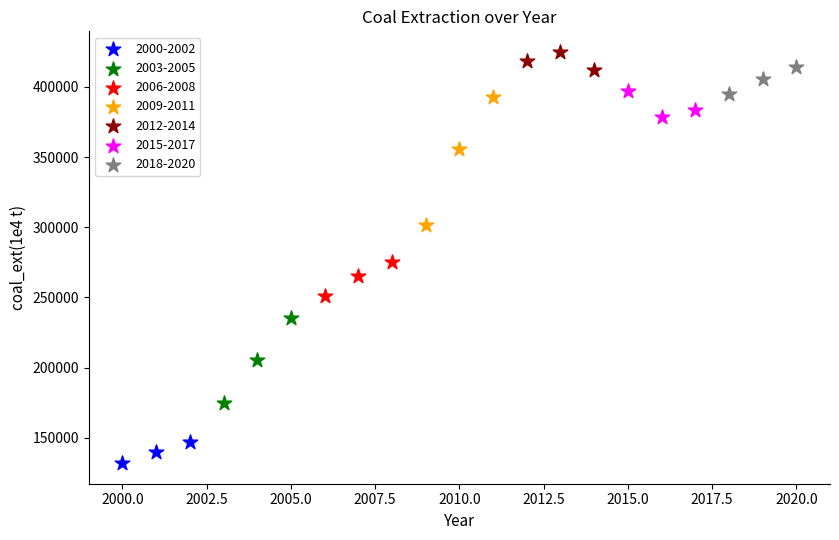

Which series contains the lowest Y value?

2000-2002